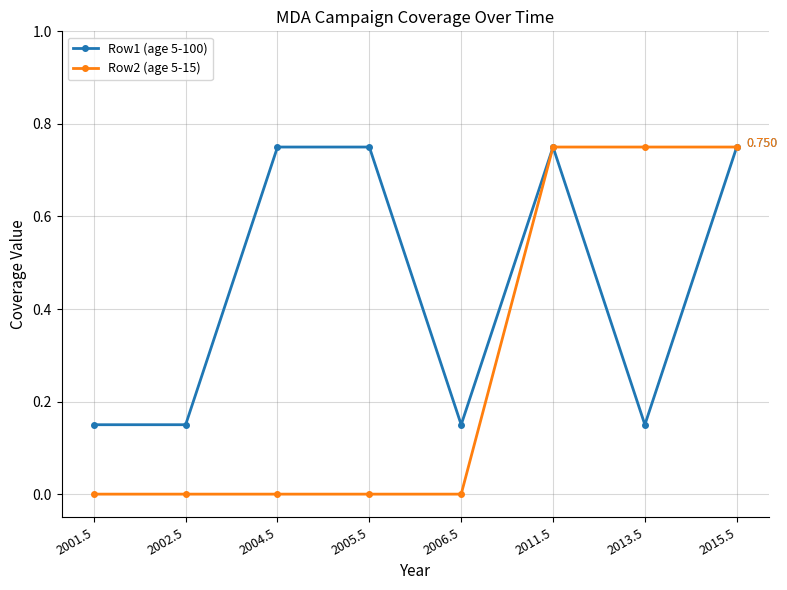

Is the value of Row1 (age 5-100) at 2004.5 greater than the value of Row2 (age 5-15) at 2006.5?

Yes